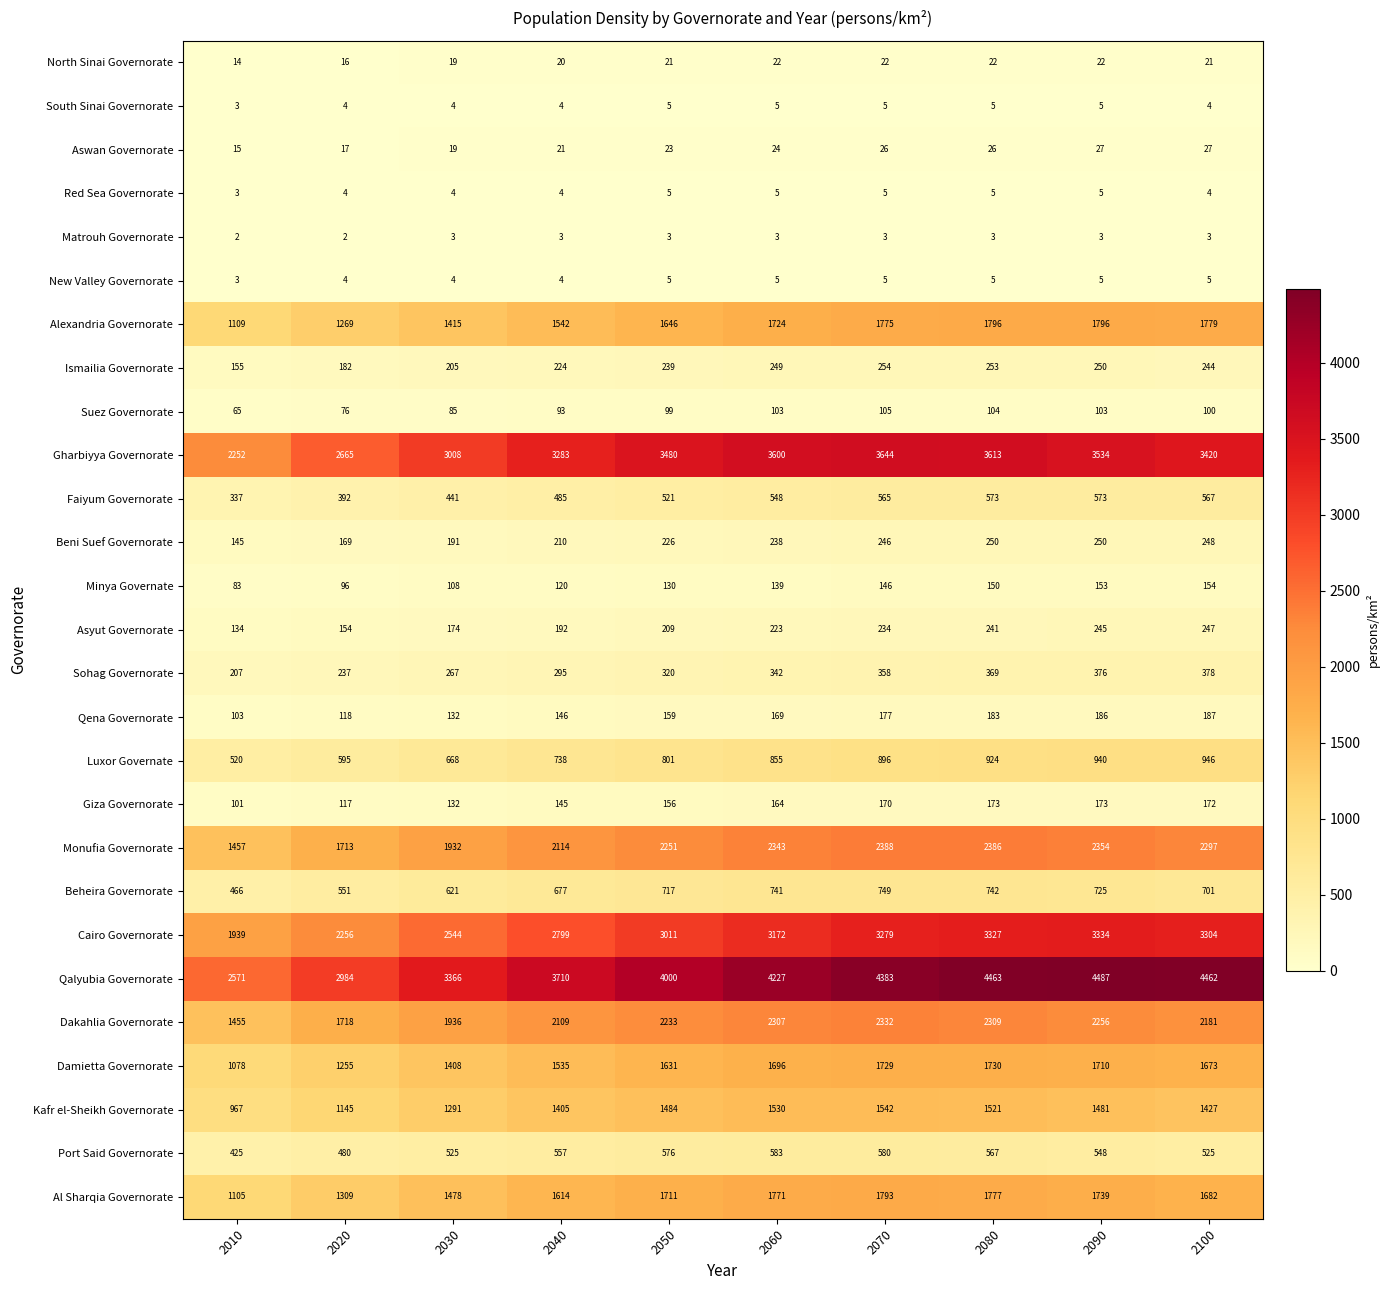

At which category does the chart reach its peak across all series?

2090